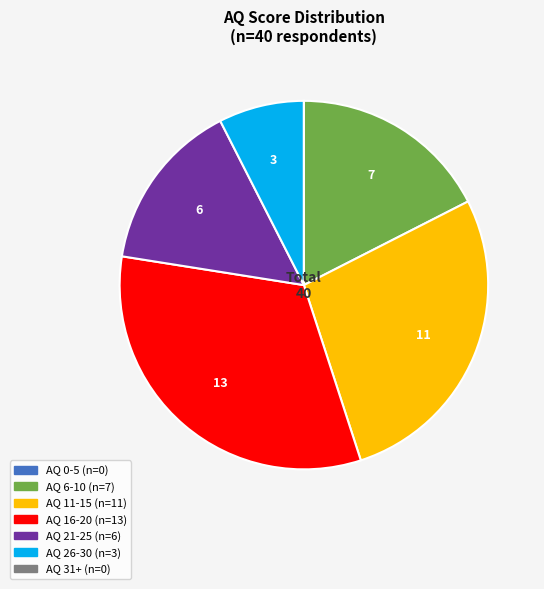

Is there a majority slice in this chart?

No